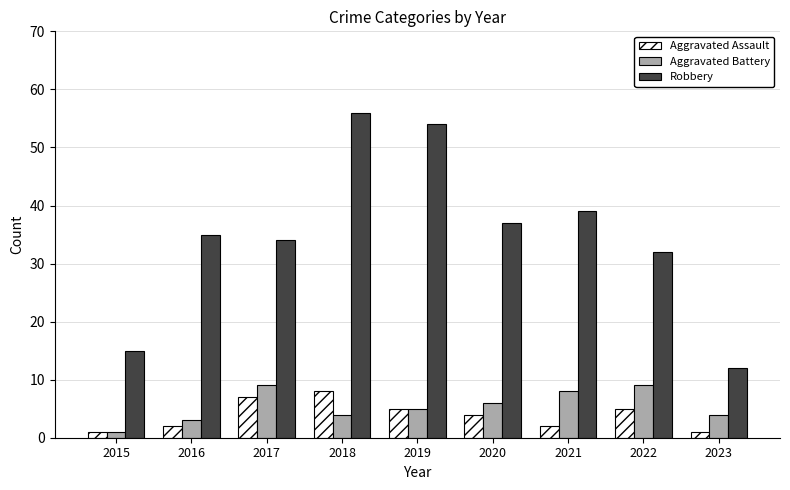

At 2021, list the series in order from largest to smallest.

Robbery, Aggravated Battery, Aggravated Assault